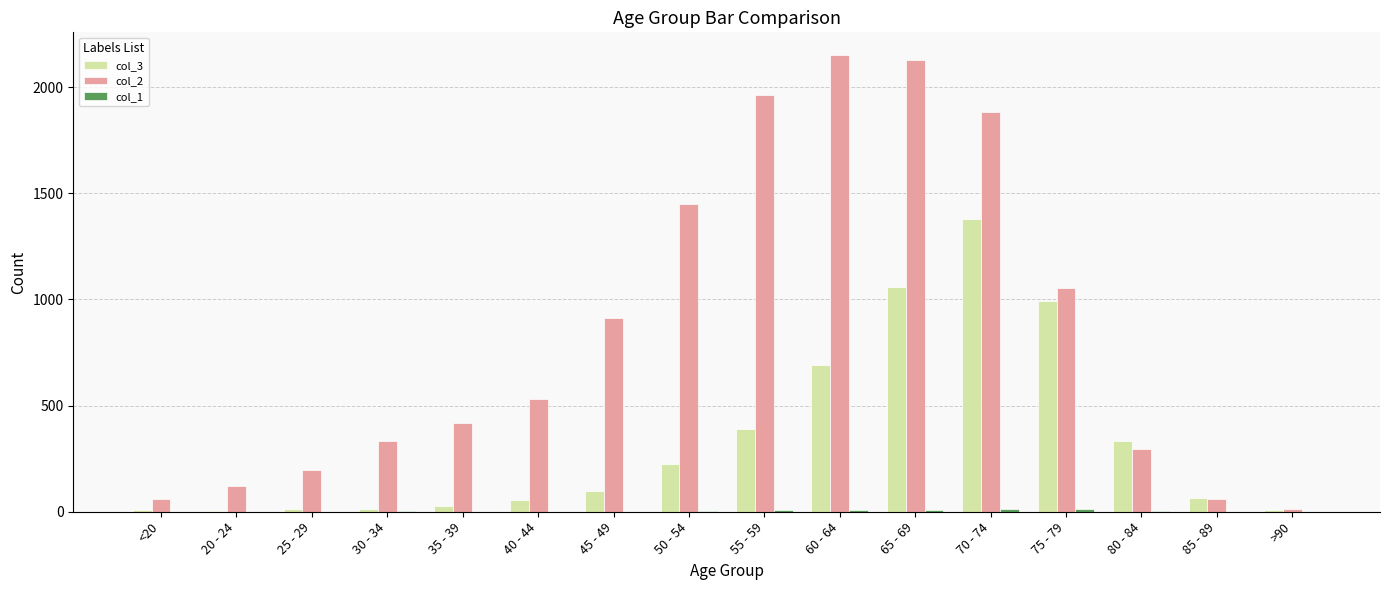

The value of col_2 at 20 - 24 is 205. True or false?

False